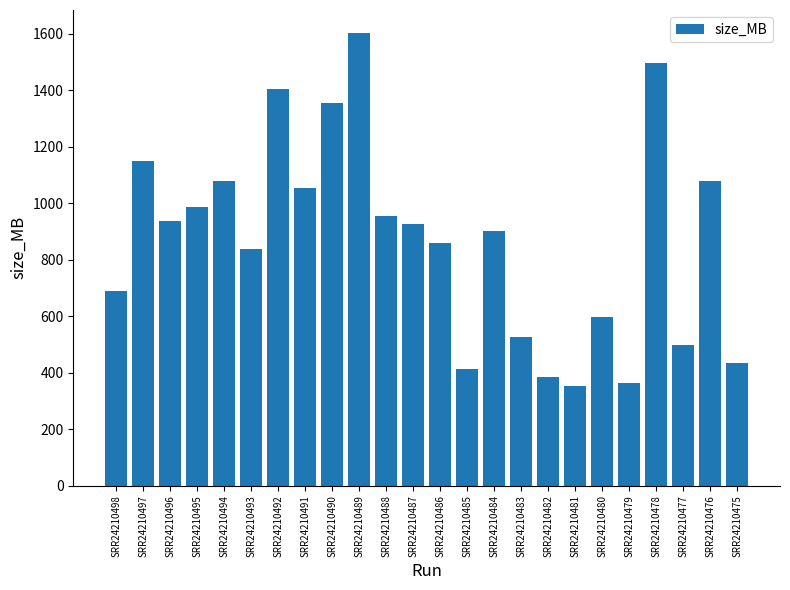

Which has a higher value, SRR24210485 or SRR24210475?

SRR24210475